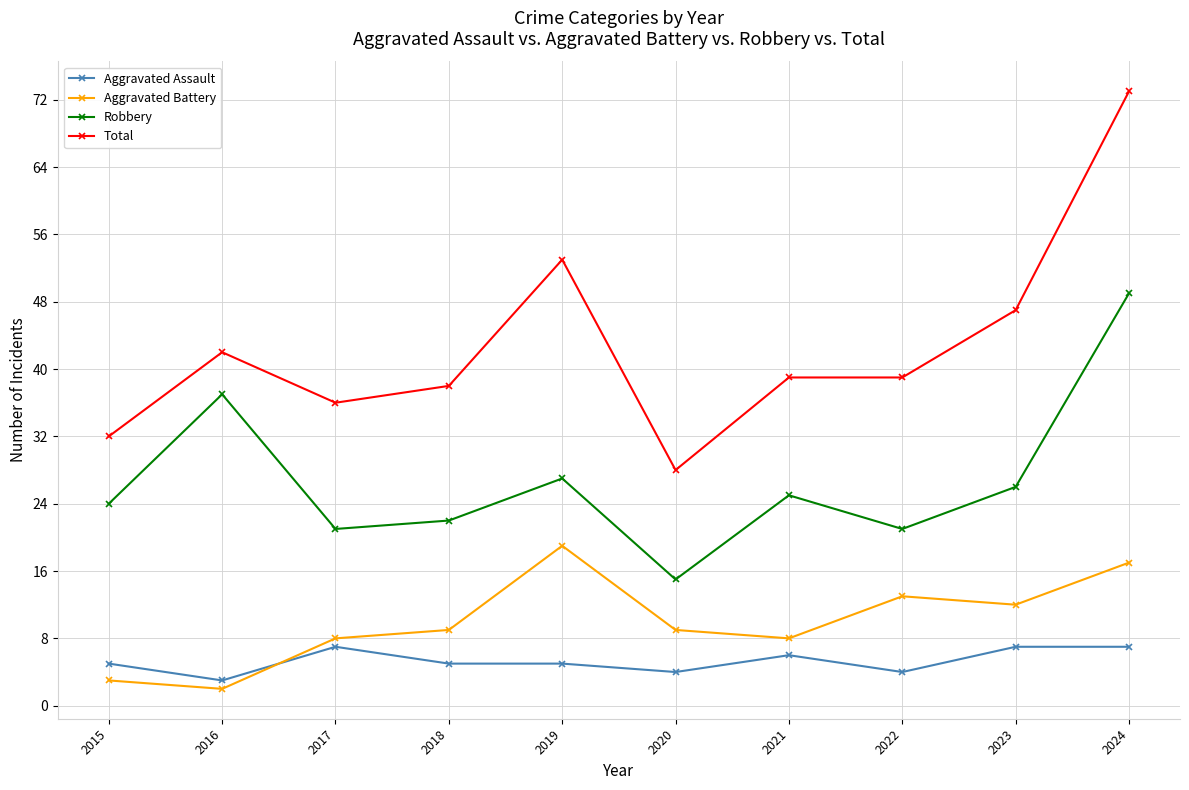

What is the highest value of the Aggravated Assault series?

7